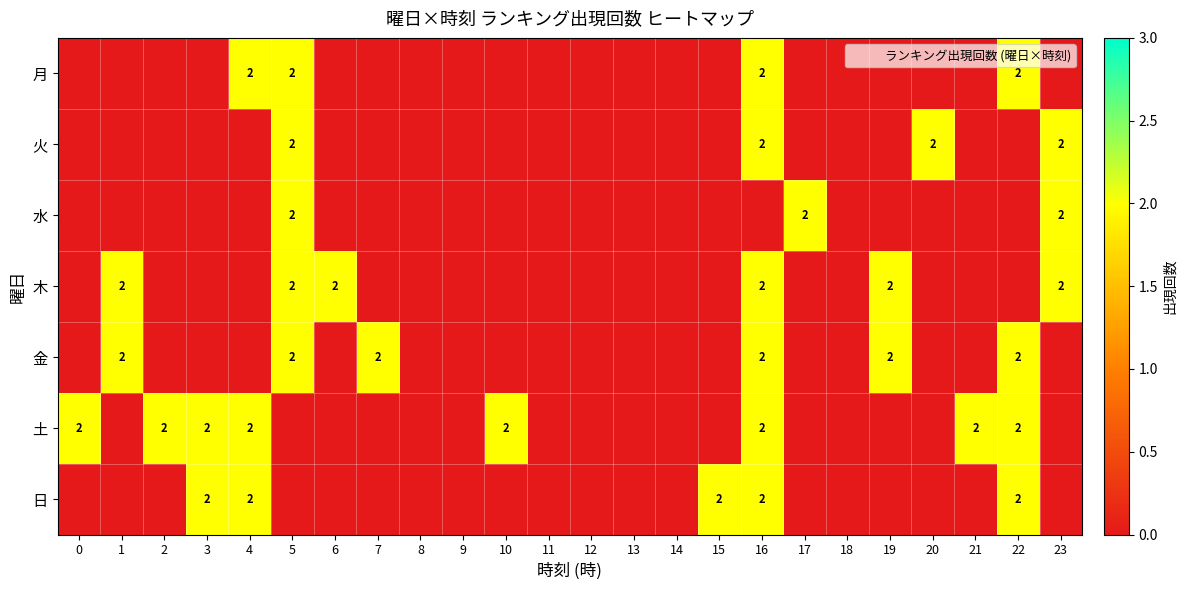

How many data points in 土 are above 0?

8